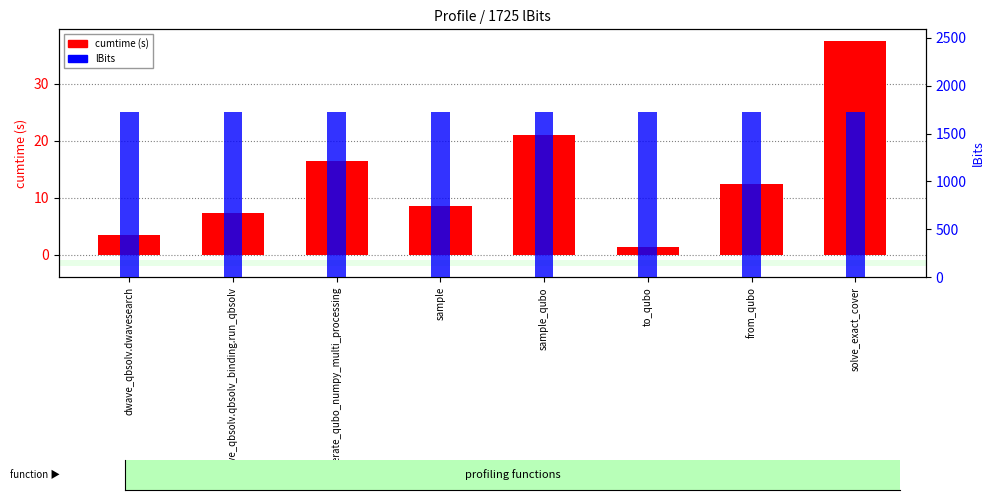

Between solve_exact_cover and dwave_qbsolv.dwavesearch, which is larger?

solve_exact_cover